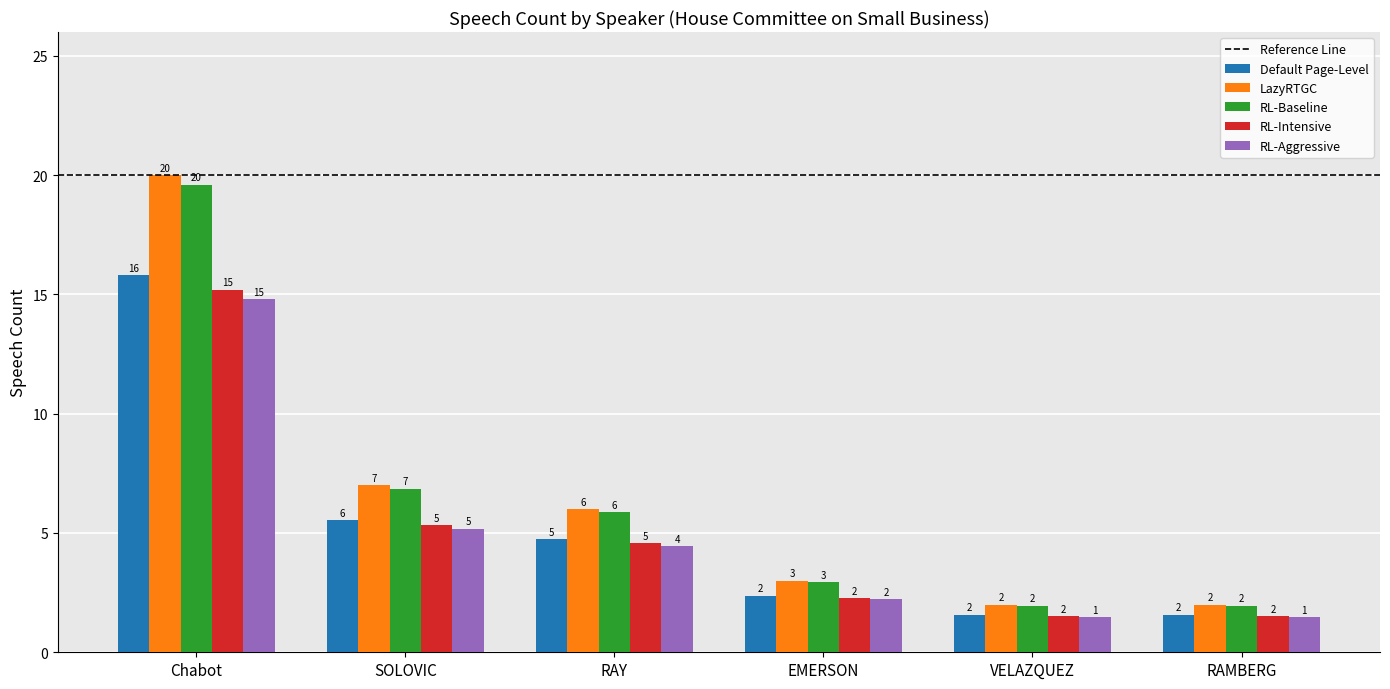

Is the value of RL-Baseline at VELAZQUEZ greater than the value of RL-Intensive at RAY?

No